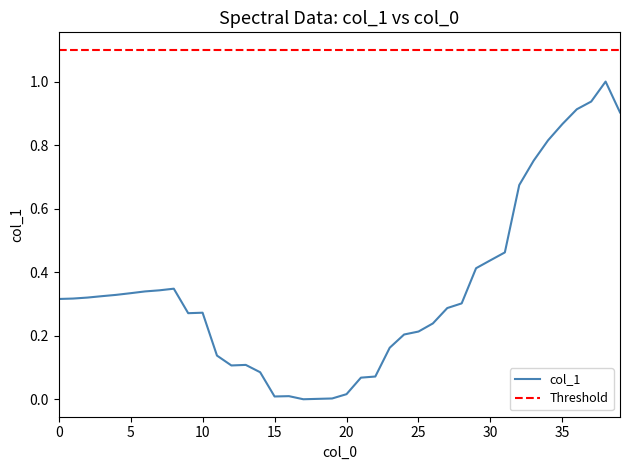

Where is the first local minimum?

9